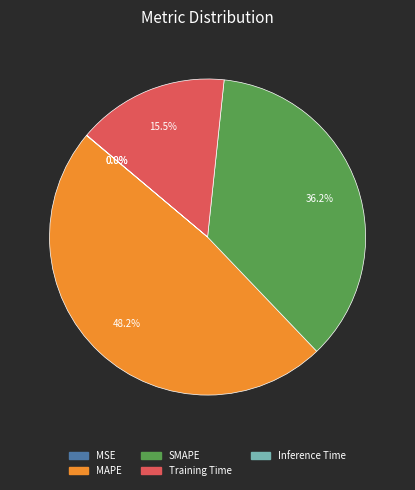

Which slice is the largest?

MAPE